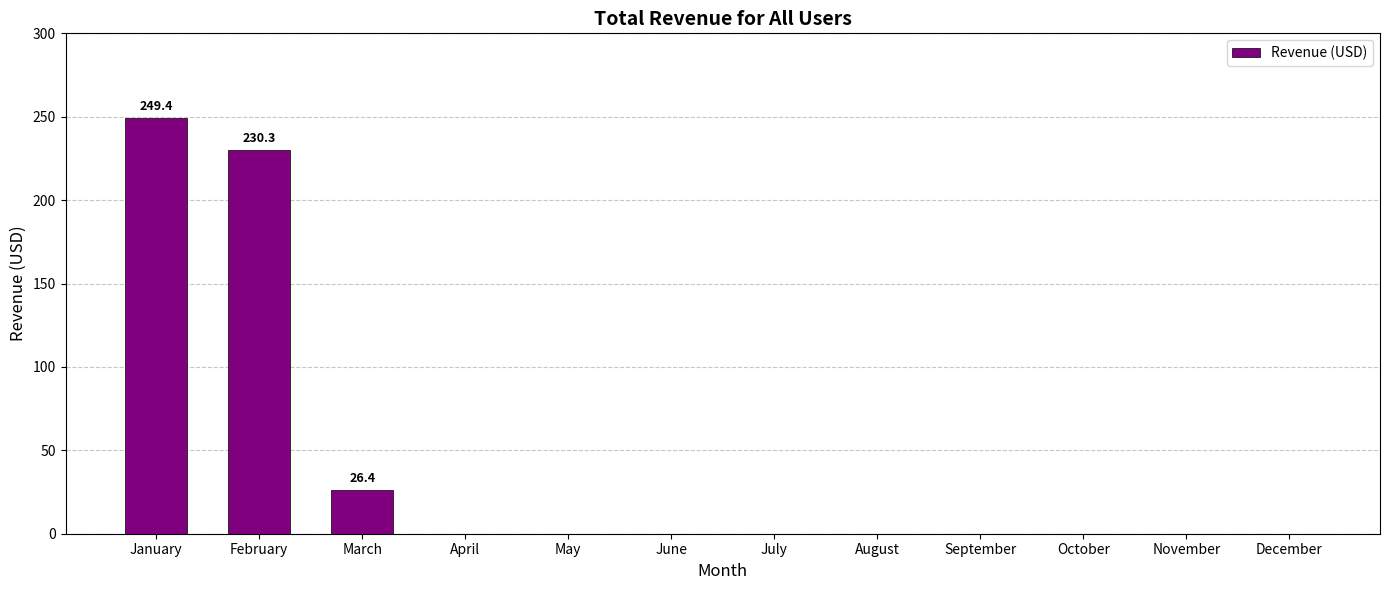

What is the sum of all values?

506.1